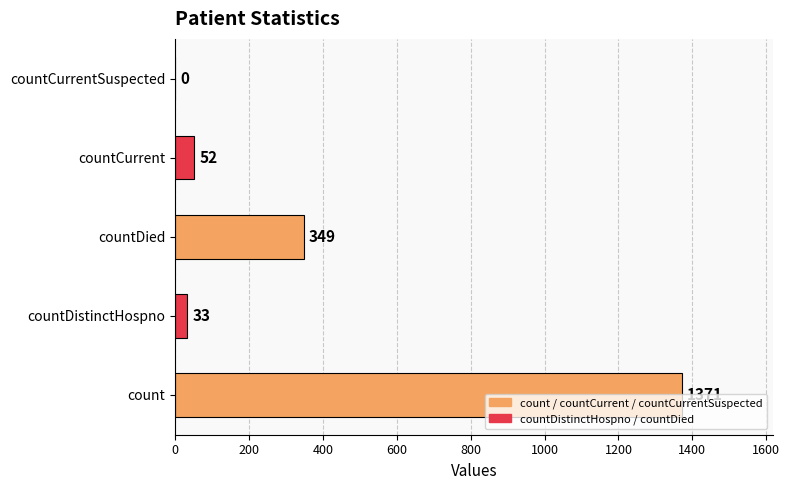

What is the sum of the values at countCurrent and countDistinctHospno?

85